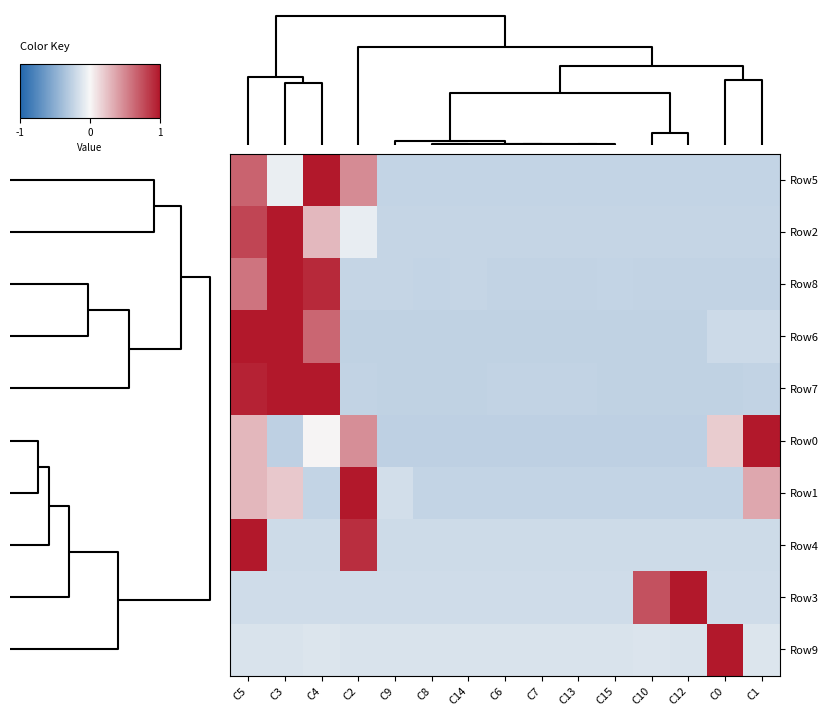

Reading right to left, extract all data points from this chart.

Row5: C1=-0.5	C0=-0.5	C12=-0.5	C10=-0.5	C15=-0.5	C13=-0.5	C7=-0.5	C6=-0.5	C14=-0.5	C8=-0.5	C9=-0.5	C2=1.0	C4=2.0	C3=-0.1	C5=1.3
Row2: C1=-0.5	C0=-0.5	C12=-0.5	C10=-0.5	C15=-0.5	C13=-0.5	C7=-0.5	C6=-0.5	C14=-0.5	C8=-0.5	C9=-0.5	C2=-0.1	C4=0.6	C3=2.0	C5=1.6
Row8: C1=-0.5	C0=-0.5	C12=-0.5	C10=-0.5	C15=-0.5	C13=-0.5	C7=-0.5	C6=-0.5	C14=-0.5	C8=-0.5	C9=-0.5	C2=-0.5	C4=1.8	C3=2.0	C5=1.2
Row6: C1=-0.4	C0=-0.4	C12=-0.5	C10=-0.5	C15=-0.5	C13=-0.5	C7=-0.5	C6=-0.5	C14=-0.5	C8=-0.5	C9=-0.5	C2=-0.5	C4=1.3	C3=2.0	C5=2.0
Row7: C1=-0.5	C0=-0.5	C12=-0.5	C10=-0.5	C15=-0.5	C13=-0.5	C7=-0.5	C6=-0.5	C14=-0.5	C8=-0.5	C9=-0.5	C2=-0.5	C4=2.0	C3=2.0	C5=1.9
Row0: C1=2.0	C0=0.4	C12=-0.5	C10=-0.5	C15=-0.5	C13=-0.5	C7=-0.5	C6=-0.5	C14=-0.5	C8=-0.5	C9=-0.5	C2=0.9	C4=0.0	C3=-0.5	C5=0.6
Row1: C1=0.7	C0=-0.5	C12=-0.5	C10=-0.5	C15=-0.5	C13=-0.5	C7=-0.5	C6=-0.5	C14=-0.5	C8=-0.5	C9=-0.3	C2=2.0	C4=-0.5	C3=0.4	C5=0.6
Row4: C1=-0.4	C0=-0.4	C12=-0.4	C10=-0.4	C15=-0.4	C13=-0.4	C7=-0.4	C6=-0.4	C14=-0.4	C8=-0.4	C9=-0.4	C2=1.8	C4=-0.4	C3=-0.4	C5=2.0
Row3: C1=-0.4	C0=-0.4	C12=2.0	C10=1.5	C15=-0.4	C13=-0.4	C7=-0.4	C6=-0.4	C14=-0.4	C8=-0.4	C9=-0.4	C2=-0.4	C4=-0.4	C3=-0.4	C5=-0.4
Row9: C1=-0.2	C0=2.0	C12=-0.3	C10=-0.3	C15=-0.3	C13=-0.3	C7=-0.3	C6=-0.3	C14=-0.3	C8=-0.3	C9=-0.3	C2=-0.3	C4=-0.2	C3=-0.3	C5=-0.3